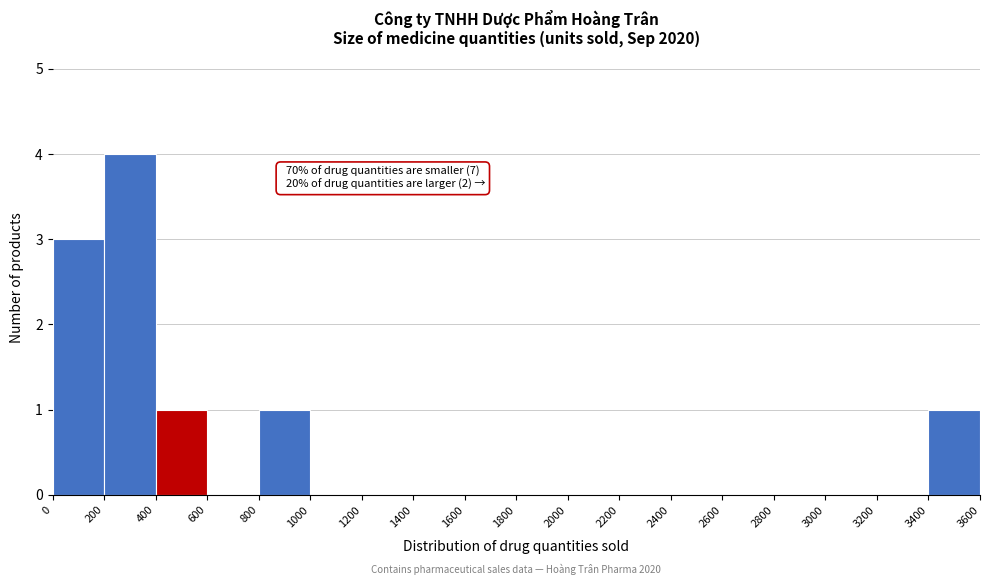

Over which range of the x-axis is the bar tallest?

200 to 400